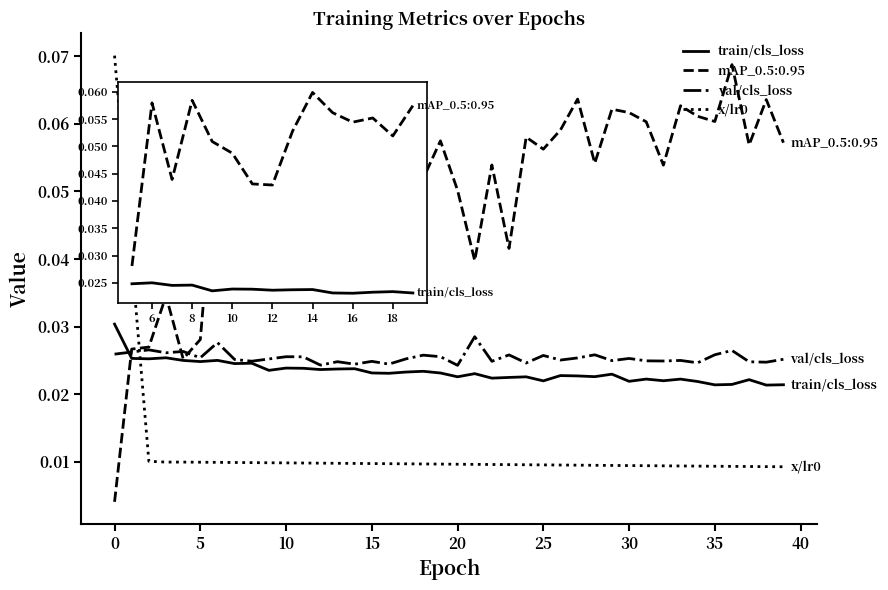

After their last crossing, which series has the higher values: mAP_0.5:0.95 or x/lr0?

mAP_0.5:0.95